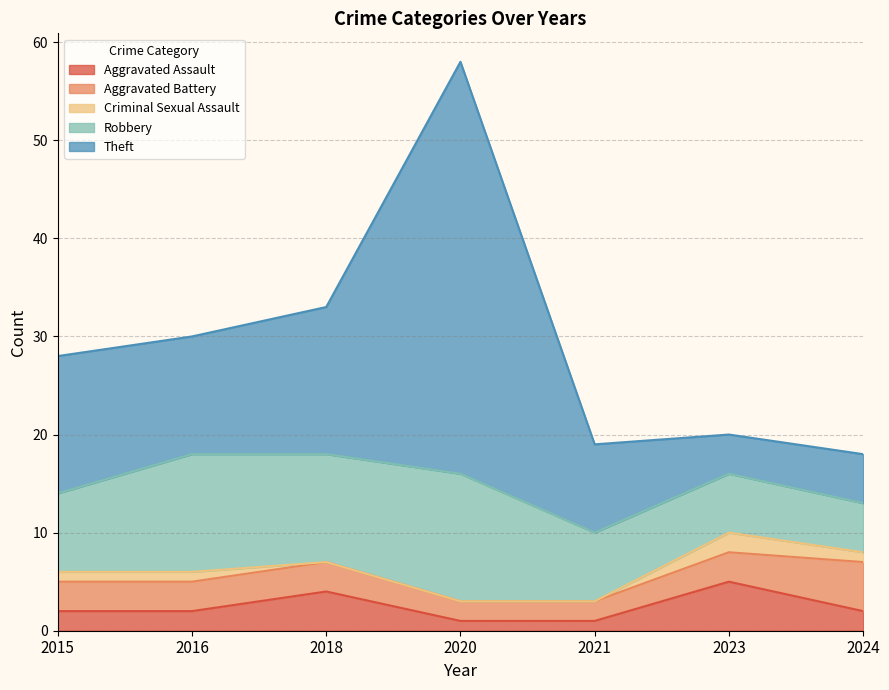

Is the value of Aggravated Battery at 2015 greater than the value of Robbery at 2021?

No